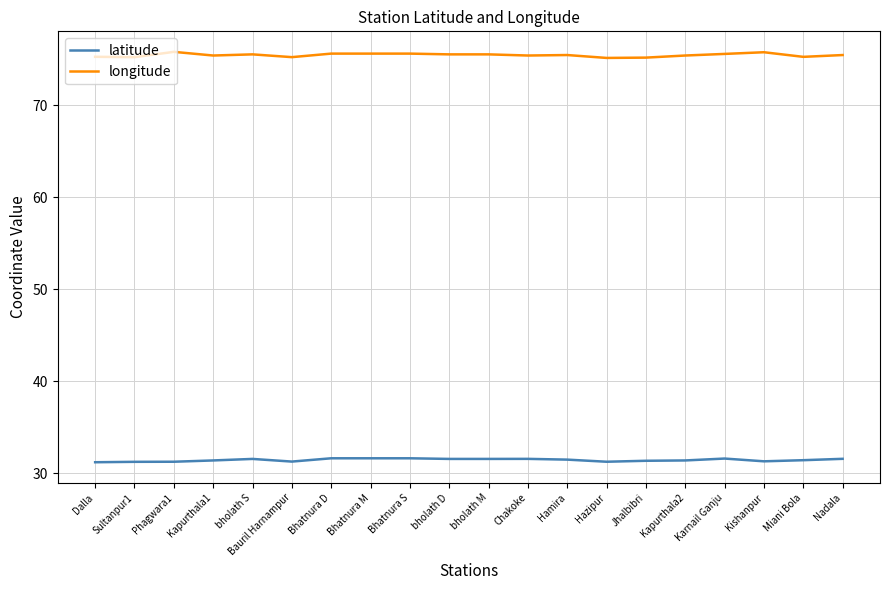

True or false: longitude and latitude intersect in this chart.

False